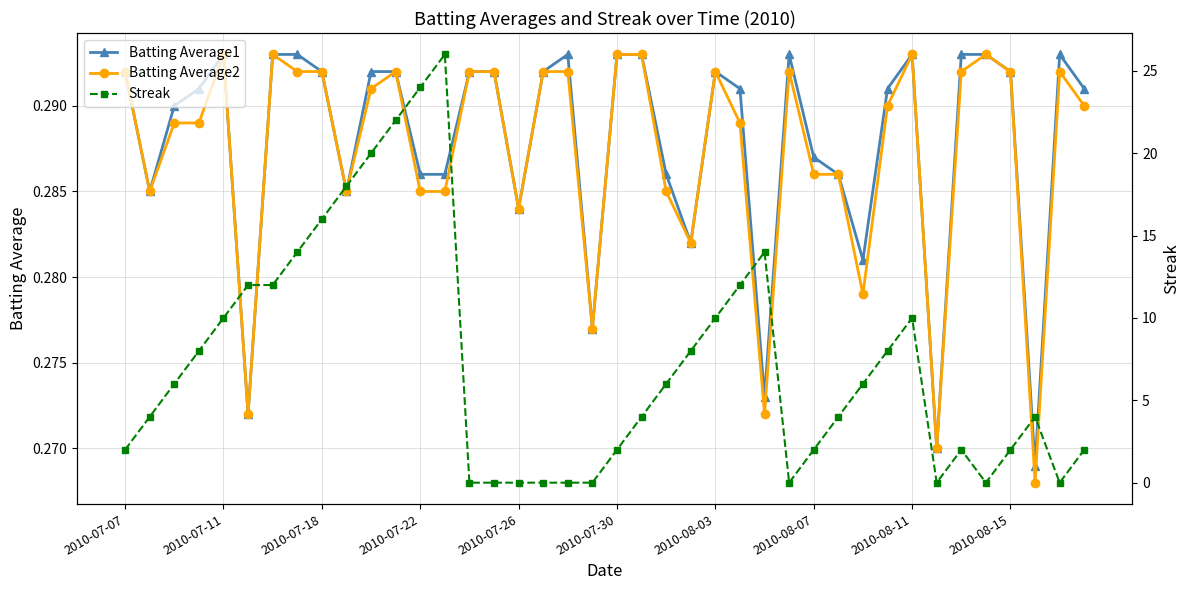

True or false: Batting Average2 has more than 2 interior local peaks.

True